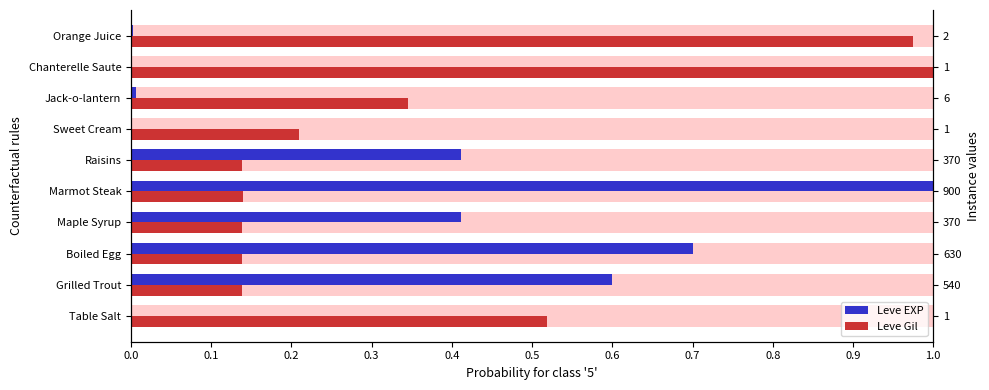

What is the total value across all series at Maple Syrup?

0.5